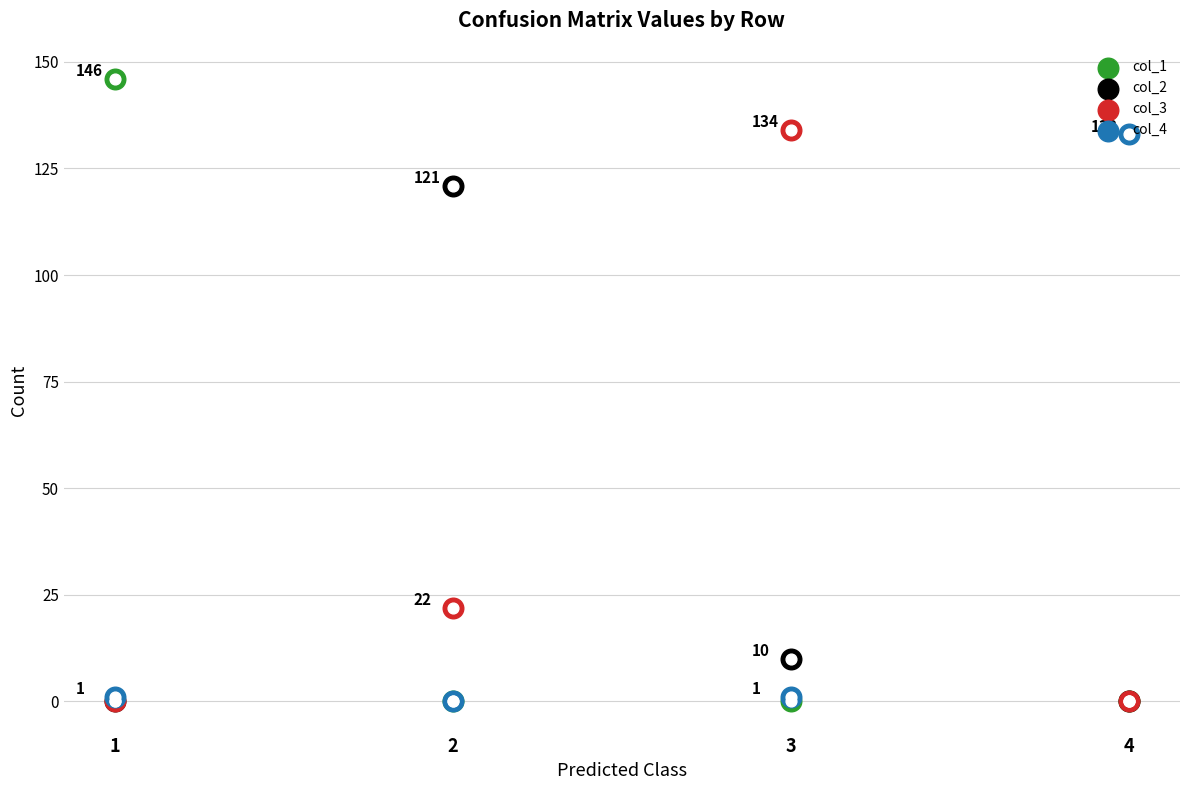

What are all the series names shown in the legend?

col_1, col_2, col_3, col_4